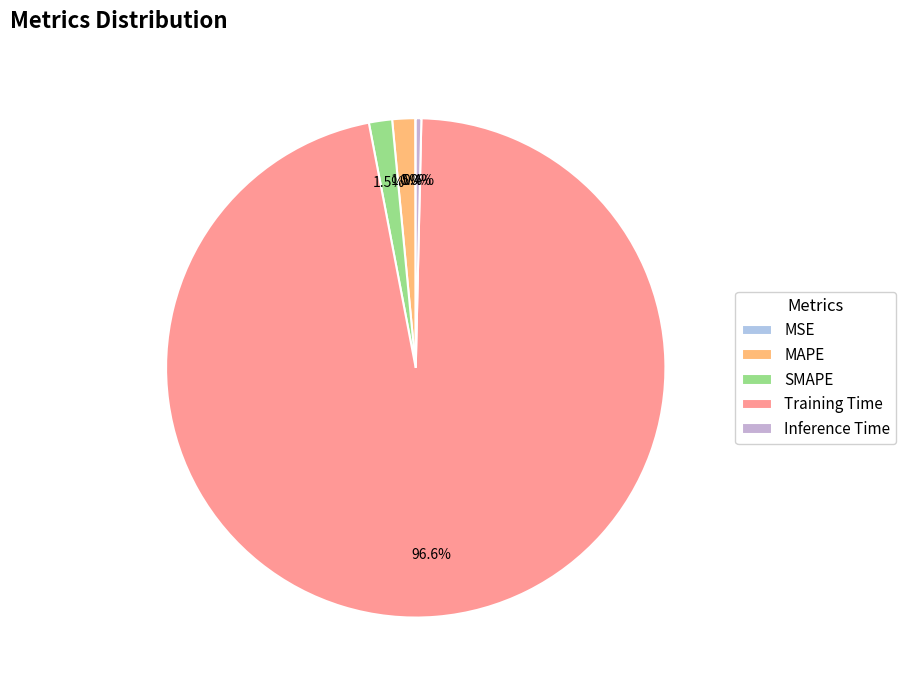

What percentage is NOT represented by Training Time?

3.4%